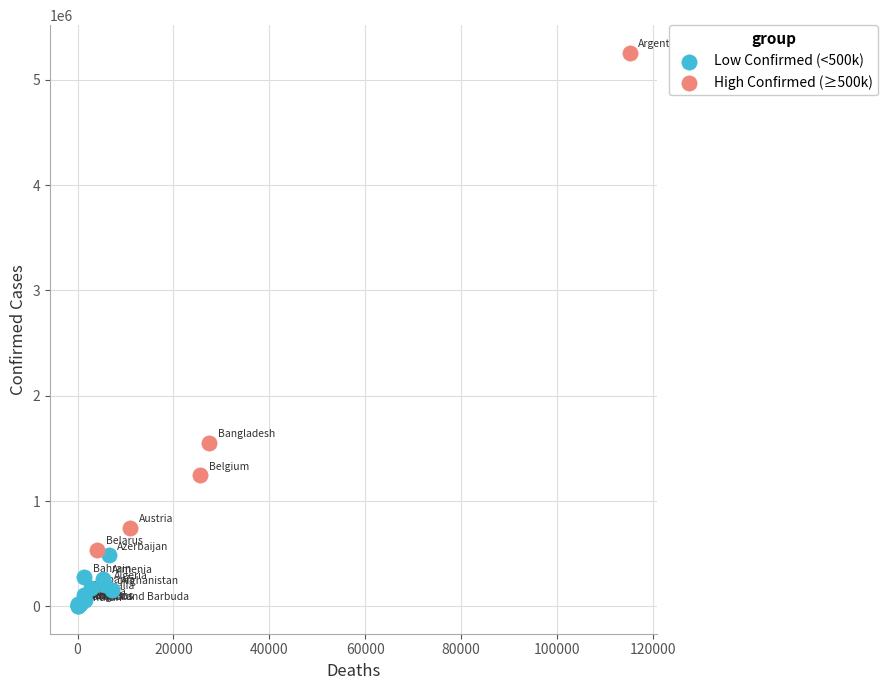

Which series contains the highest Y value?

High Confirmed (≥500k)